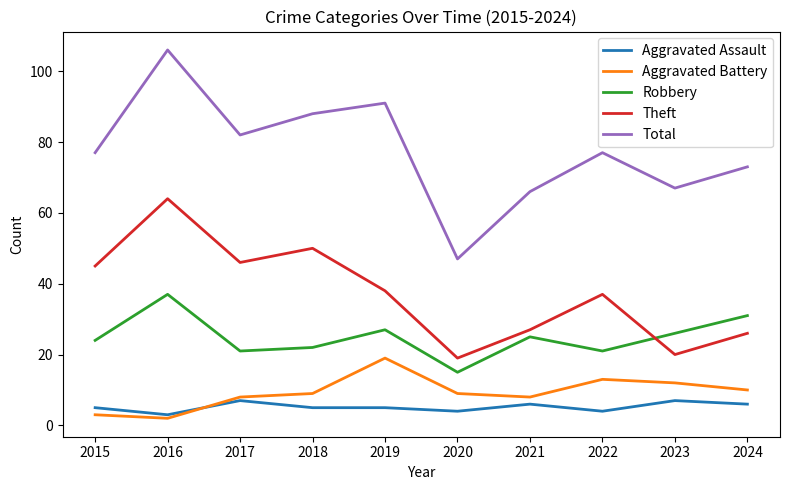

Reading right to left, transcribe all the data shown in this chart.

Aggravated Assault: 6	7	4	6	4	5	5	7	3	5
Aggravated Battery: 10	12	13	8	9	19	9	8	2	3
Robbery: 31	26	21	25	15	27	22	21	37	24
Theft: 26	20	37	27	19	38	50	46	64	45
Total: 73	67	77	66	47	91	88	82	106	77